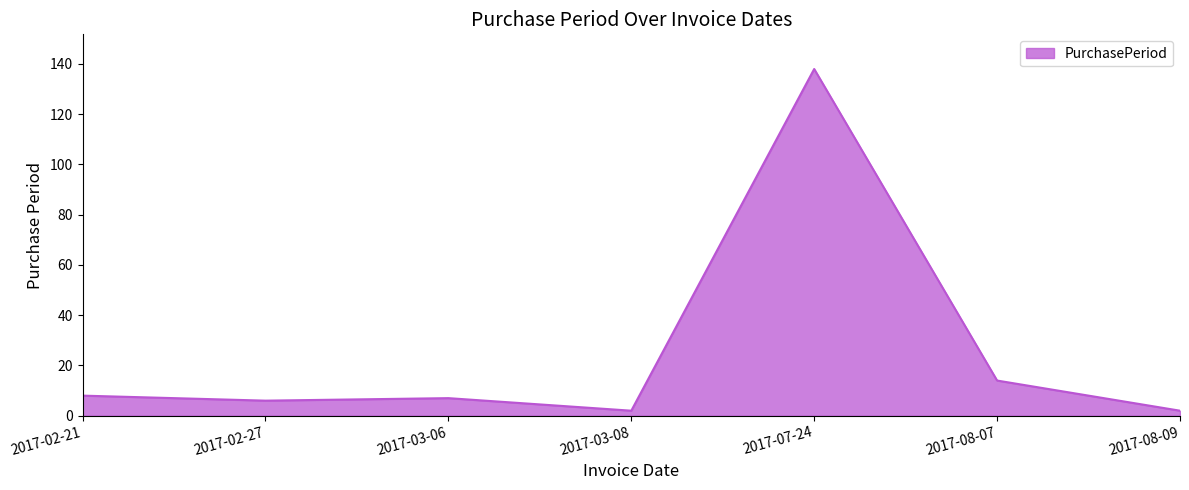

Where does the data first go above 7?

2017-02-21